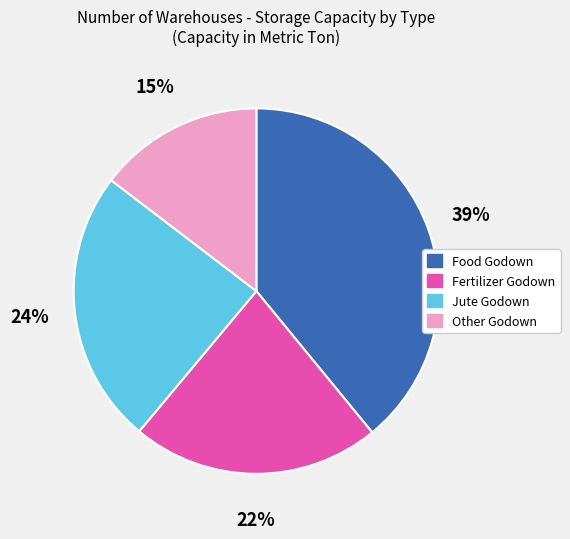

To the nearest percent, what is the difference between the largest and smallest slice percentages?

24%